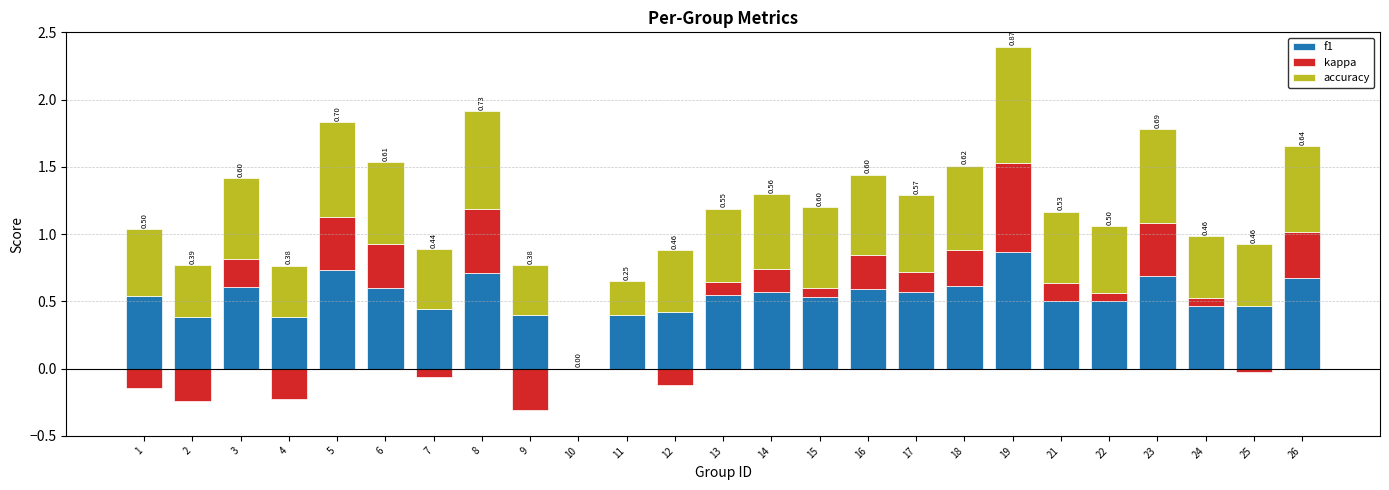

What is the difference between the maximum and second lowest values in the accuracy series?

0.6